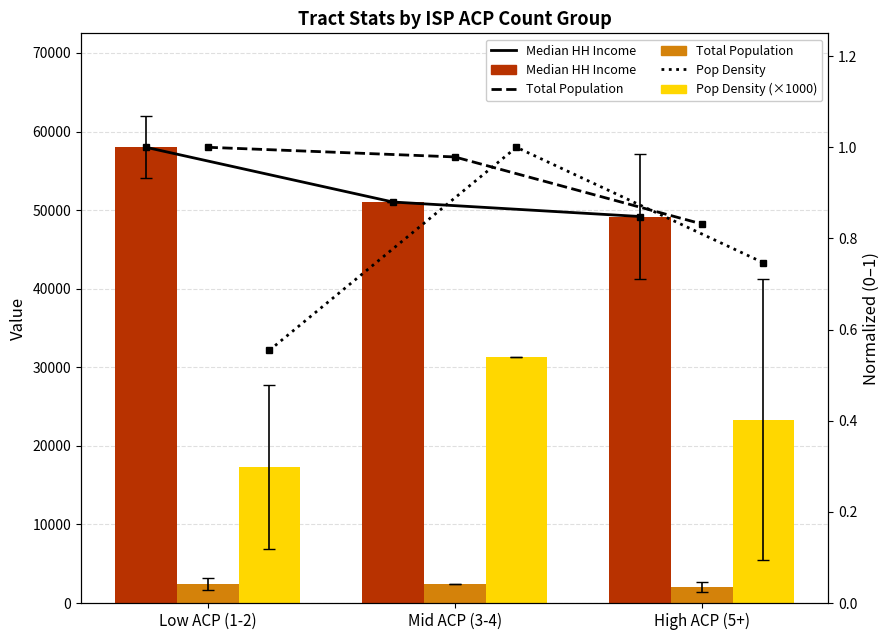

How many data points does each series have?

3